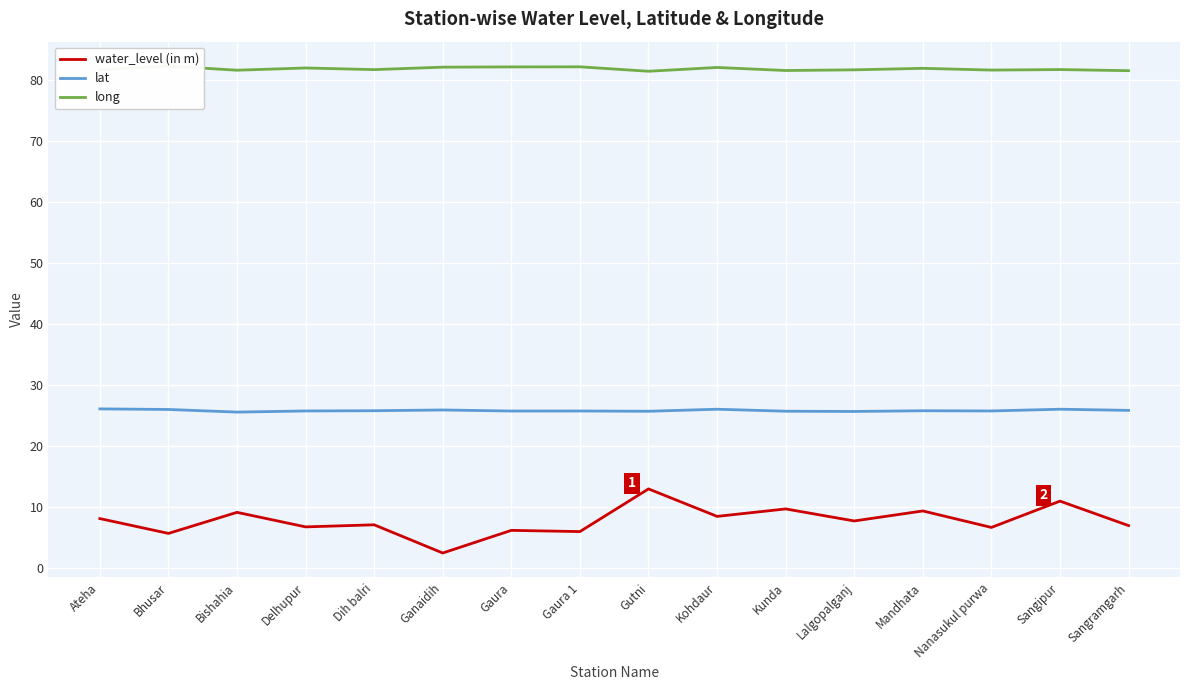

Reading left to right, extract all data points from this chart.

water_level (in m): Ateha=8.1	Bhusar=5.7	Bishahia=9.2	Delhupur=6.8	Dih balri=7.1	Ganaidih=2.5	Gaura=6.2	Gaura 1=6.0	Gutni=13.0	Kohdaur=8.5	Kunda=9.7	Lalgopalganj=7.7	Mandhata=9.4	Nanasukul purwa=6.7	Sangipur=11.0	Sangramgarh=7.0
lat: Ateha=26.1	Bhusar=26.0	Bishahia=25.6	Delhupur=25.8	Dih balri=25.8	Ganaidih=25.9	Gaura=25.7	Gaura 1=25.8	Gutni=25.7	Kohdaur=26.0	Kunda=25.7	Lalgopalganj=25.7	Mandhata=25.8	Nanasukul purwa=25.8	Sangipur=26.0	Sangramgarh=25.9
long: Ateha=81.6	Bhusar=82.3	Bishahia=81.6	Delhupur=81.9	Dih balri=81.7	Ganaidih=82.1	Gaura=82.1	Gaura 1=82.1	Gutni=81.4	Kohdaur=82.0	Kunda=81.5	Lalgopalganj=81.6	Mandhata=81.9	Nanasukul purwa=81.6	Sangipur=81.7	Sangramgarh=81.5